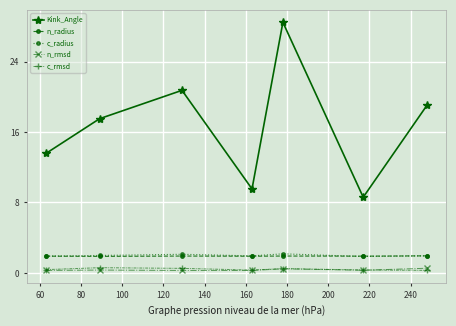

At how many categories does at least one series exceed 1?

7